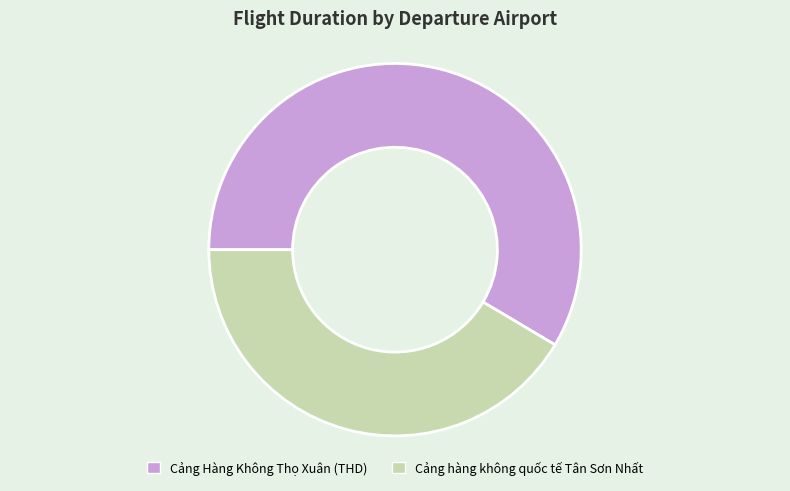

The Cảng Hàng Không Thọ Xuân (THD) slice represents 59% of the pie. True or false?

True